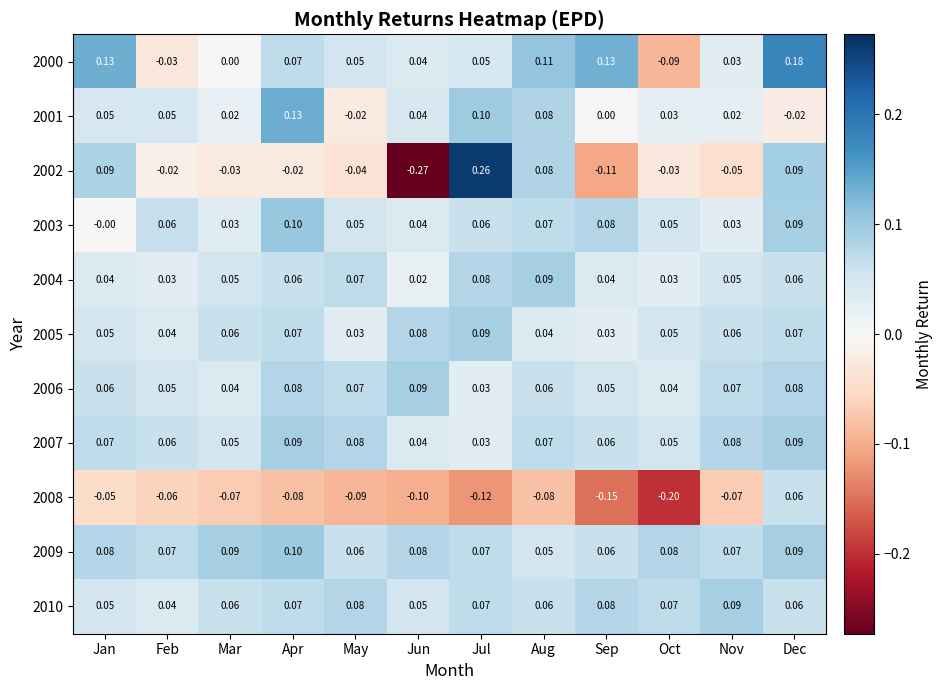

Which series has the widest spread of values?

2002